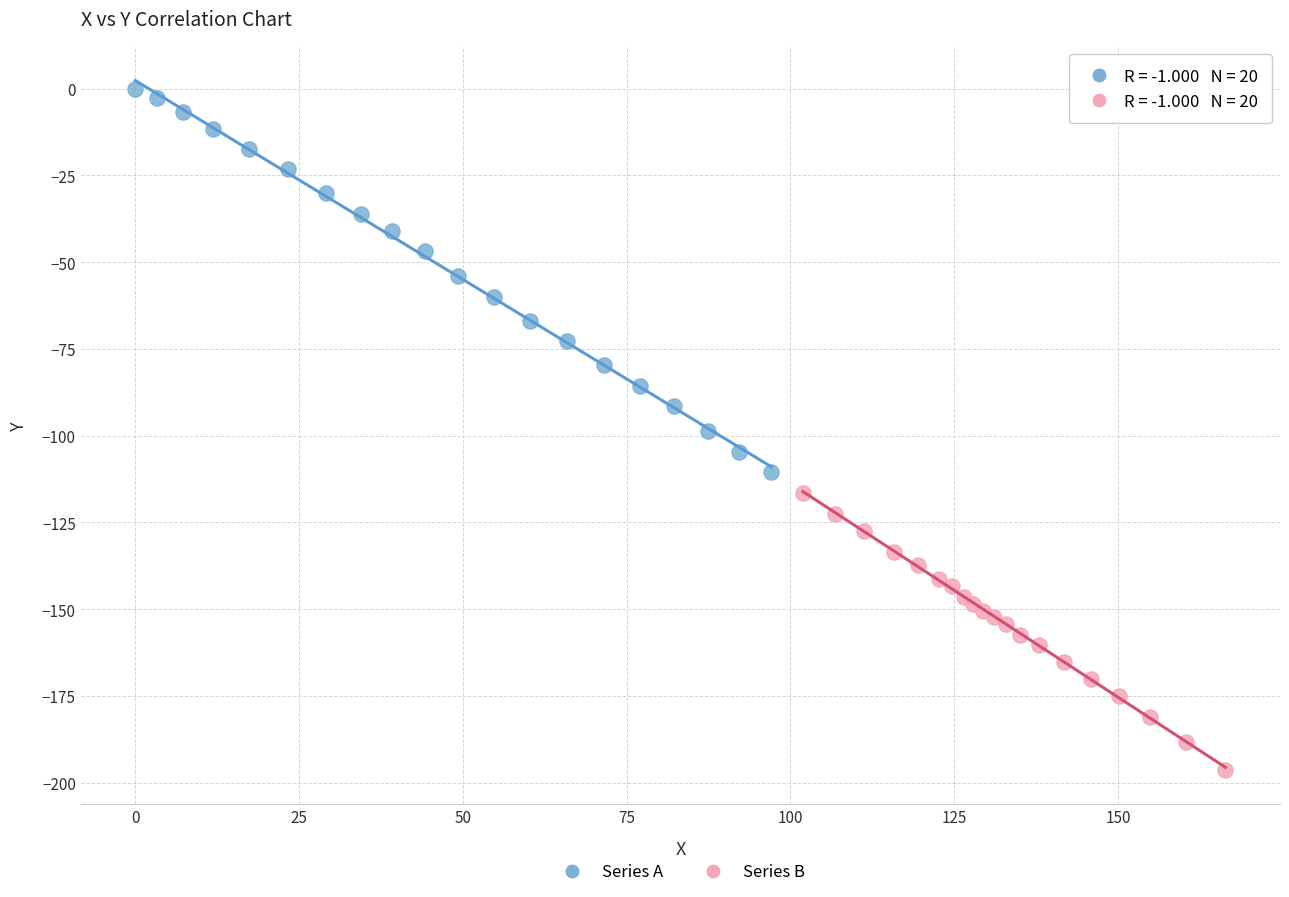

Which series reaches the maximum Y coordinate?

Series A